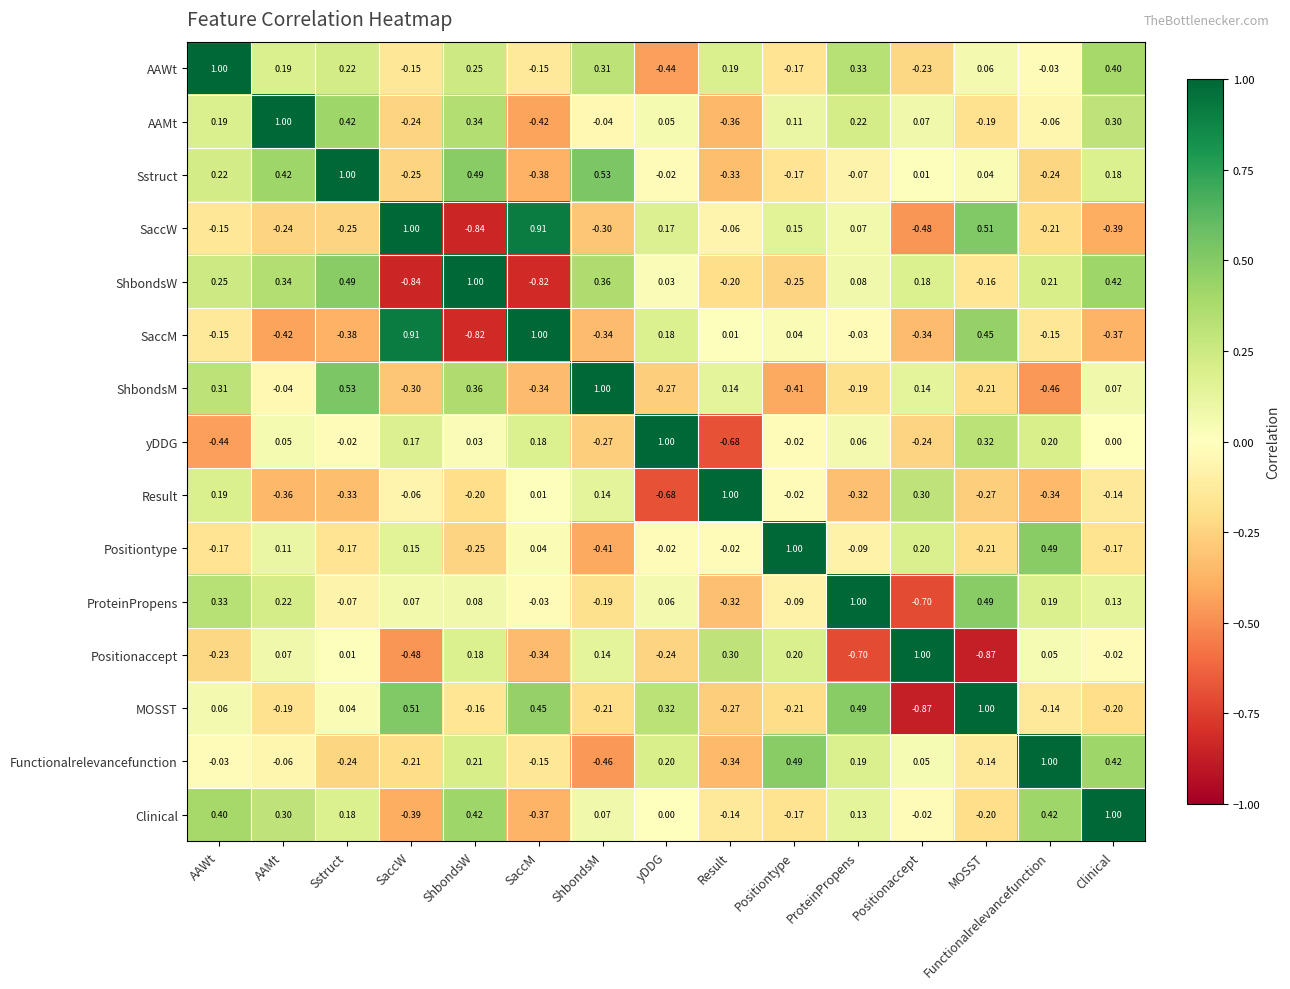

Where does the yDDG series first go above 0?

AAMt